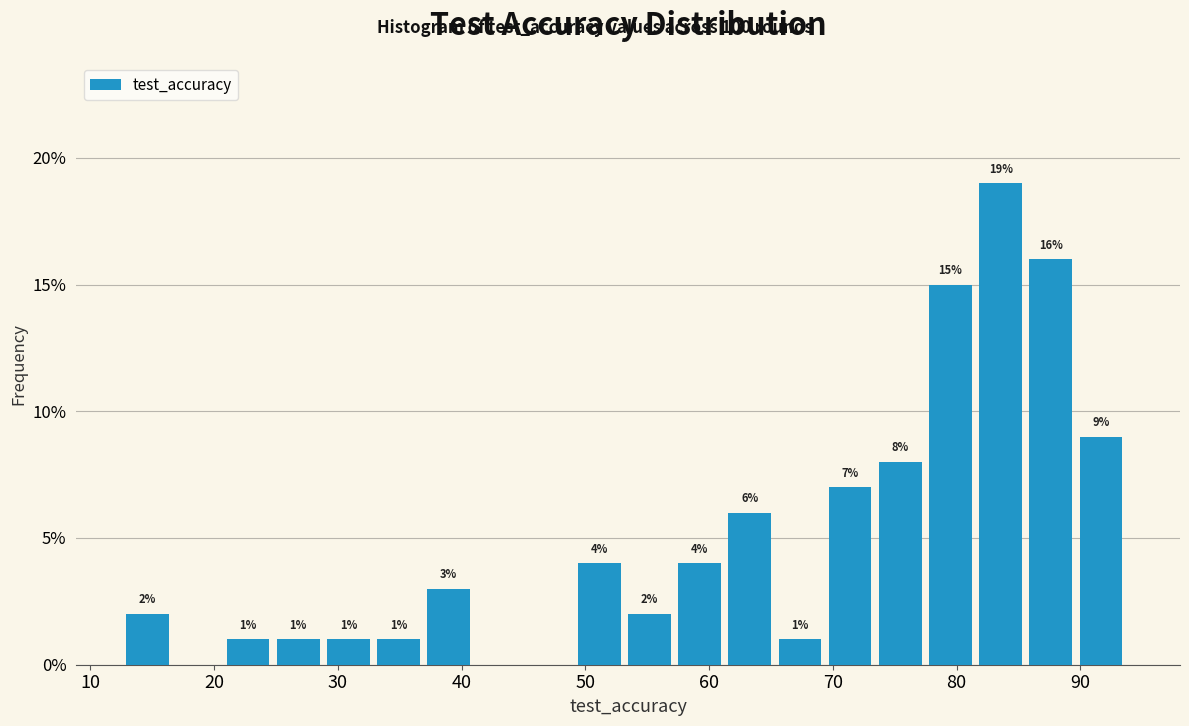

Over which range of the x-axis is the bar tallest?

82 to 86